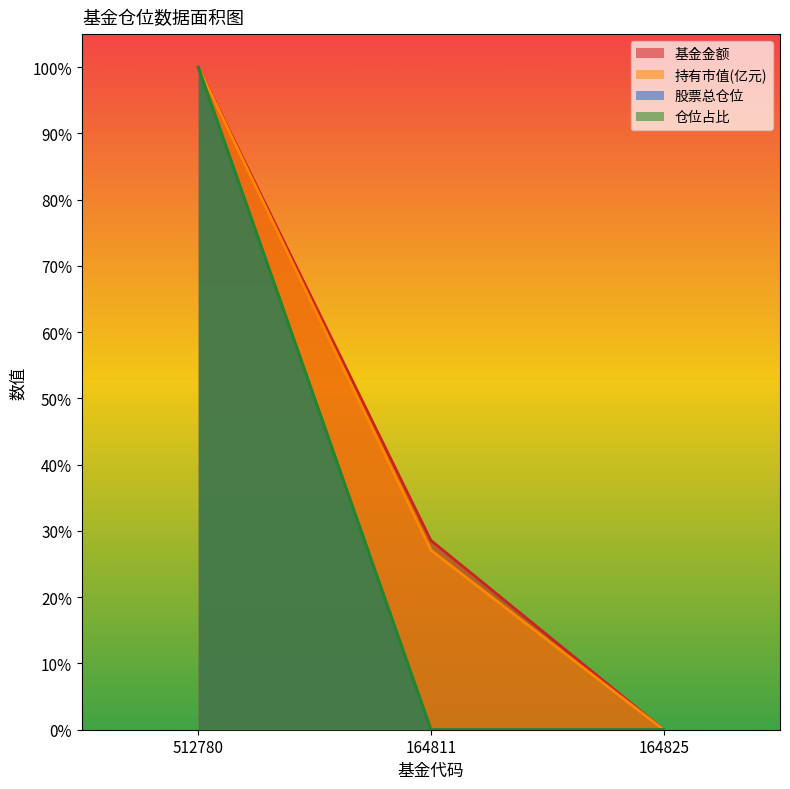

What is the average value of the 基金金额 series?

42.9